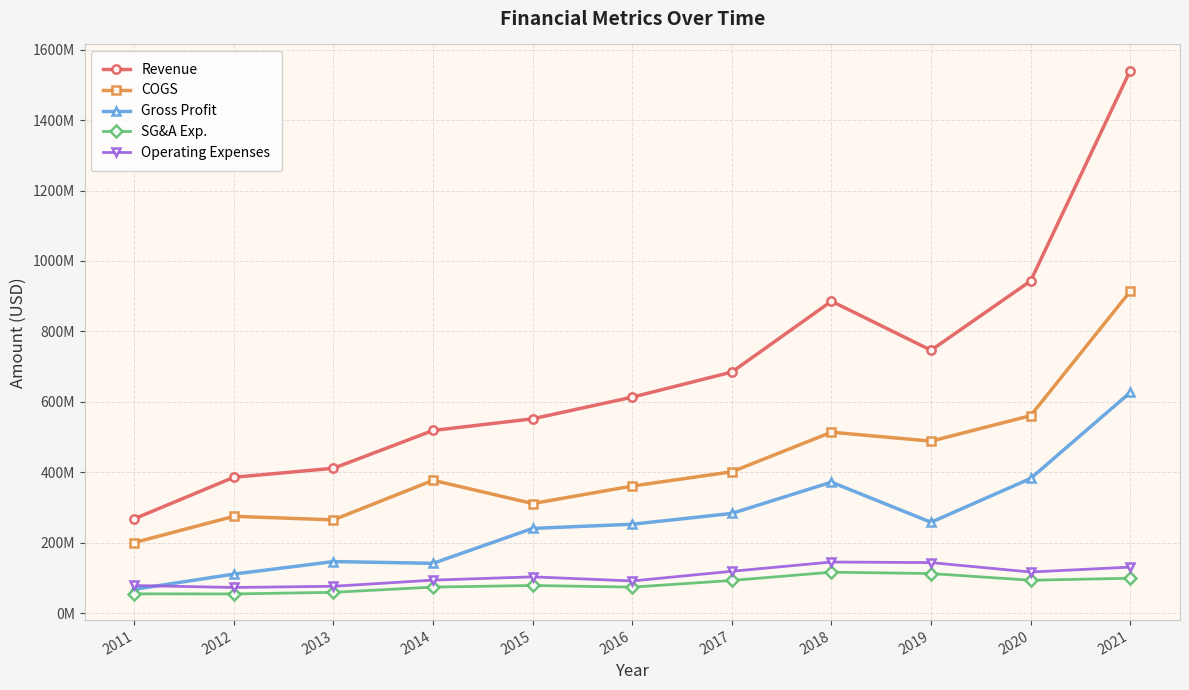

What is the sum of the COGS values at 2018 and 2014?

891082000